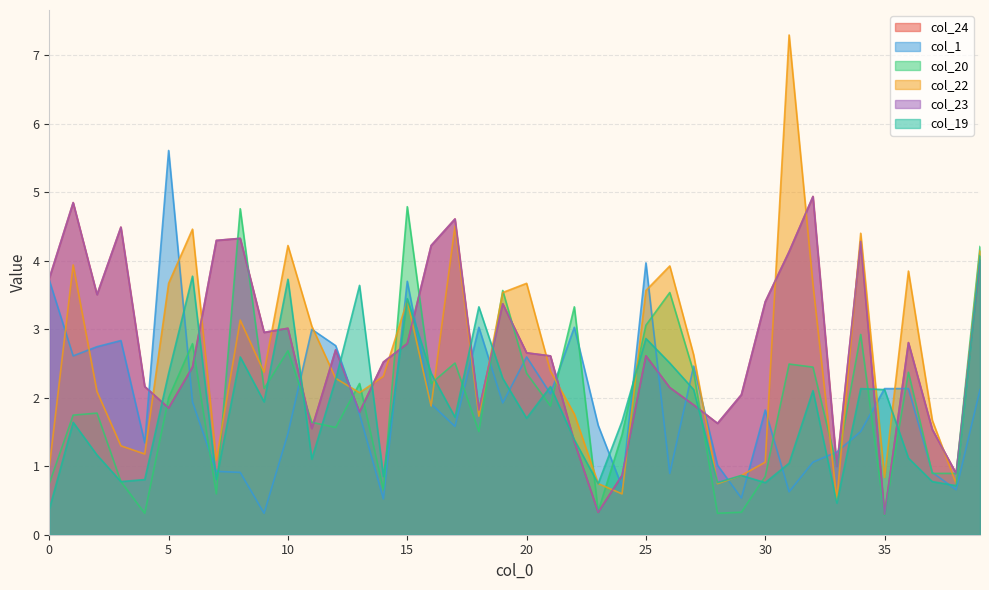

Between 37 and 21, which is larger?

21